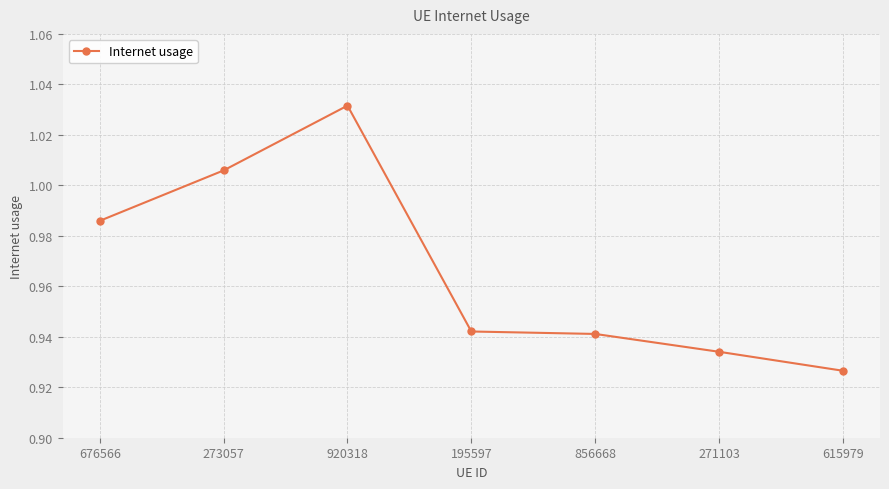

The value at 856668 is 1.6. True or false?

False